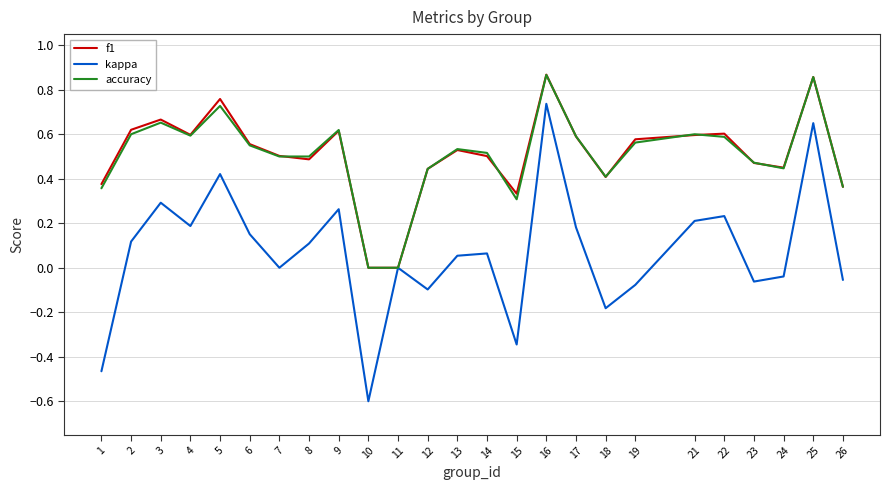

The kappa series shows 0.3 at 3. True or false?

True